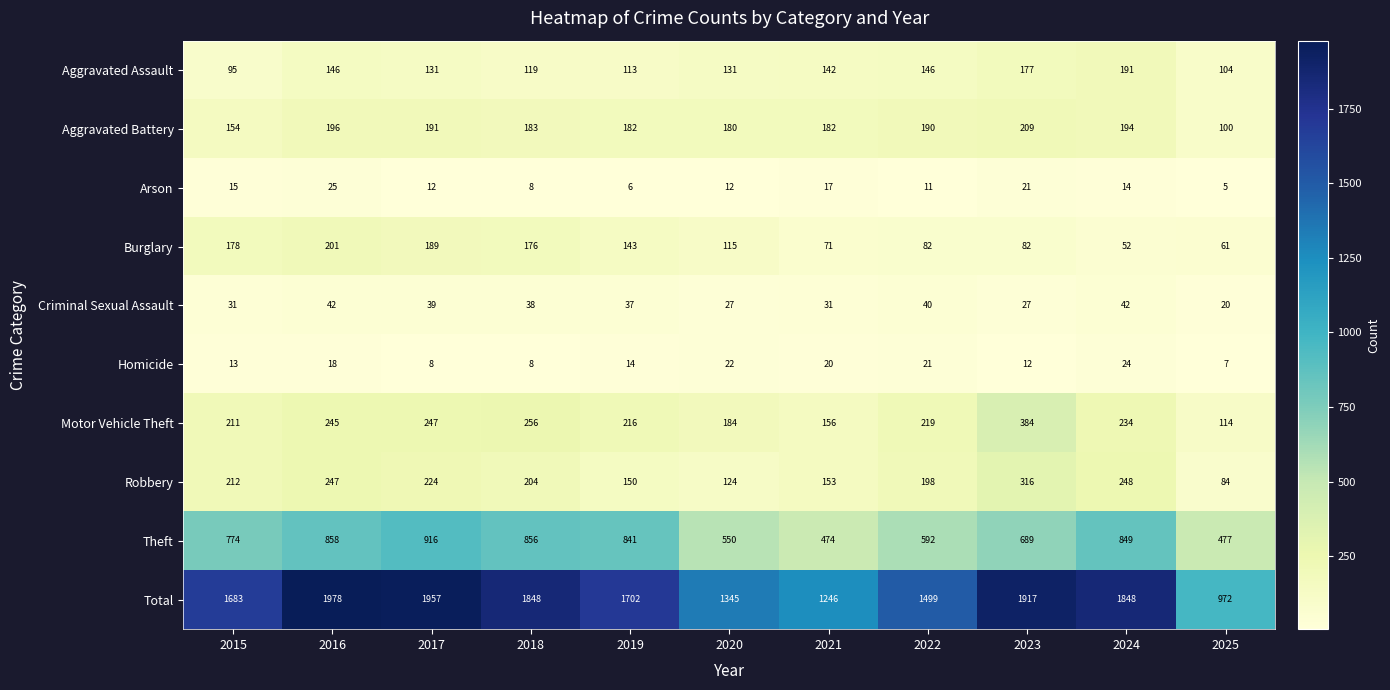

At which category does the chart reach its minimum across all series?

2025